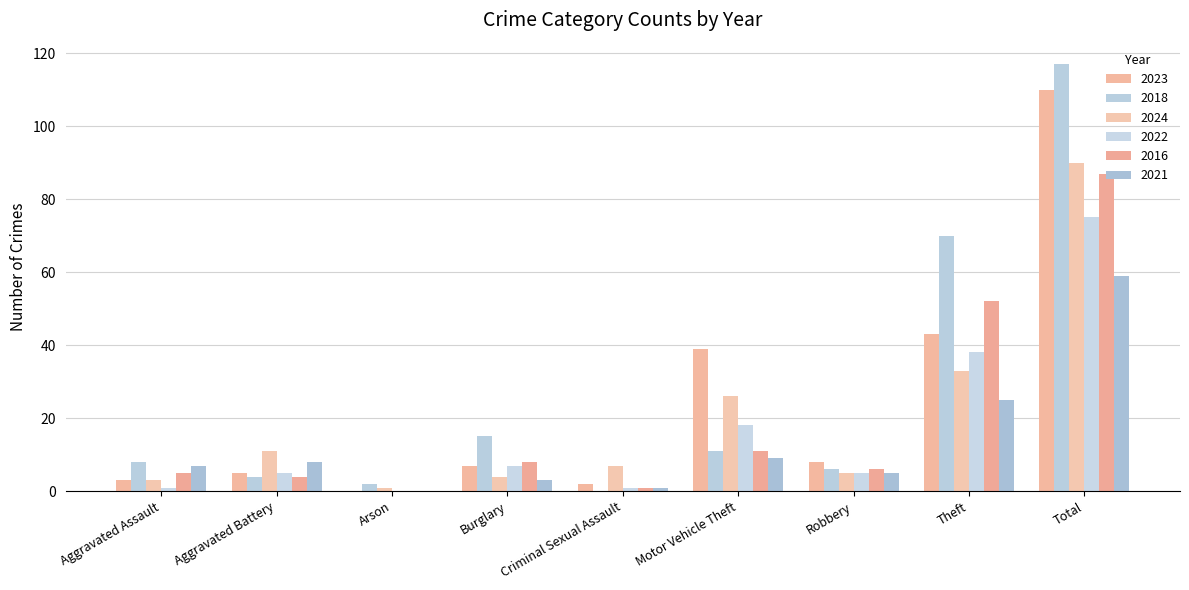

The 2024 series shows 4 at Burglary. True or false?

True